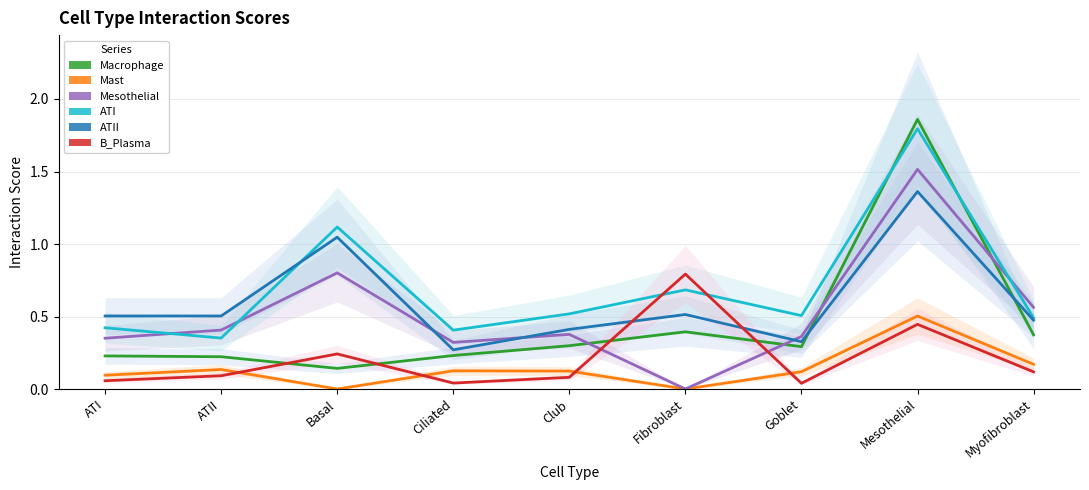

What is the sum of the ATI values at Fibroblast and Mesothelial?

2.5